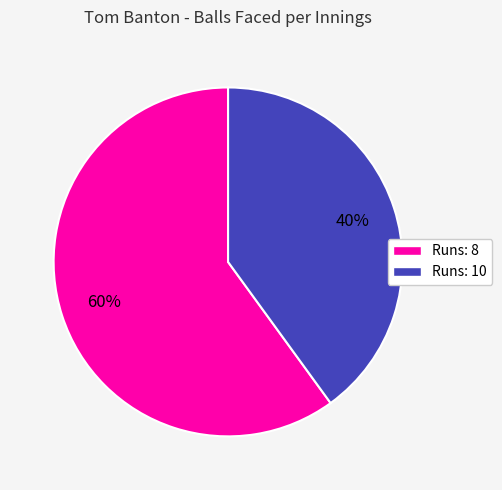

Combined, do Runs: 8 and Runs: 10 account for over 50%?

Yes